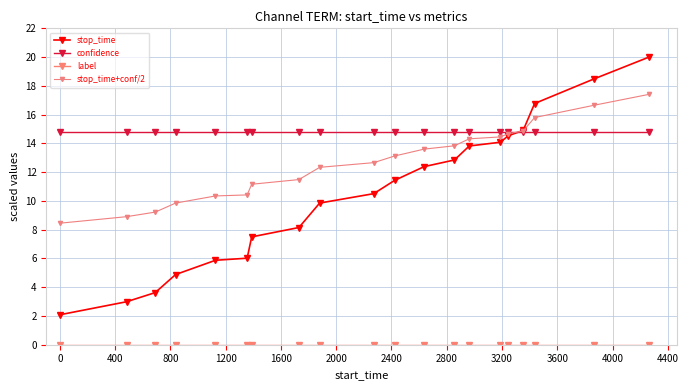

Rank the series by their maximum value, from highest to lowest.

stop_time, stop_time+conf/2, confidence, label